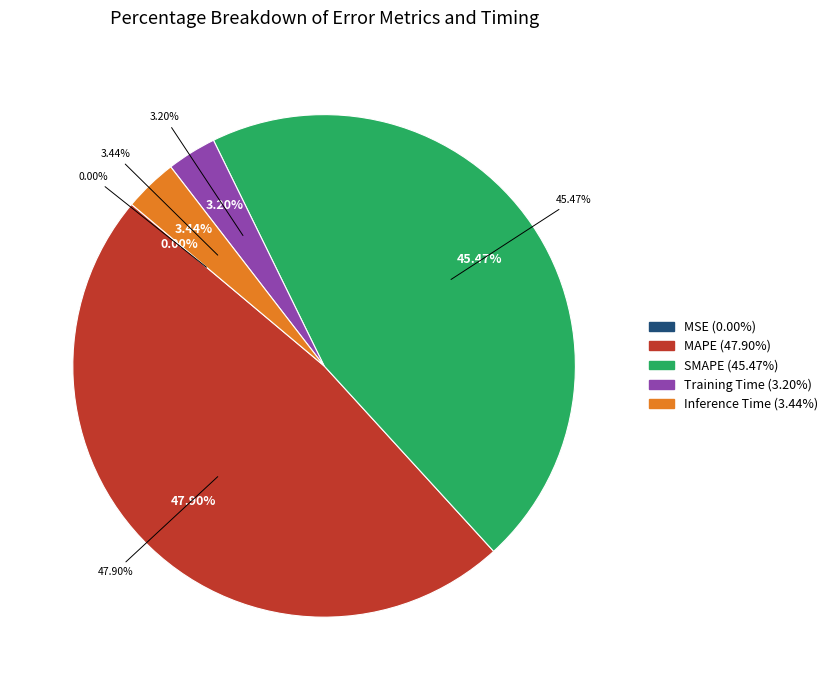

To the nearest percent, what percentage of the pie is SMAPE?

45%